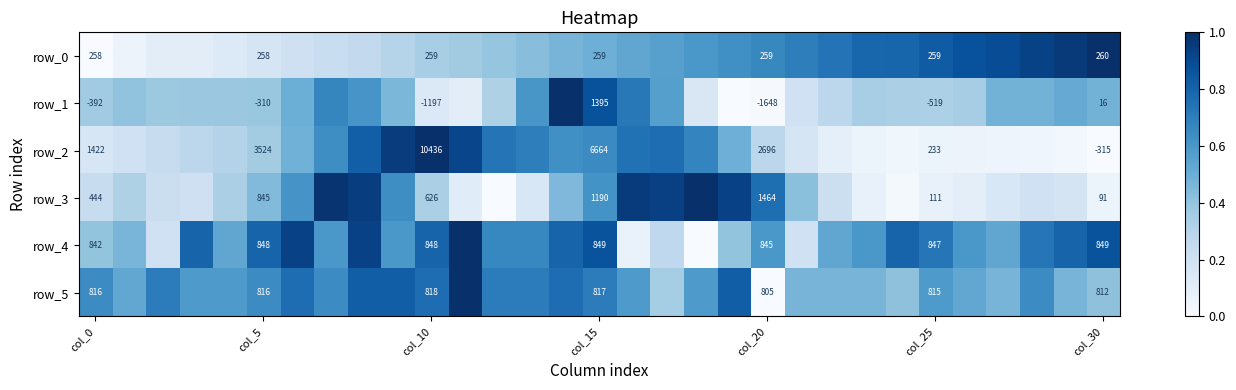

Is the value of row_4 at 21 greater than the value of row_5 at col_10?

No